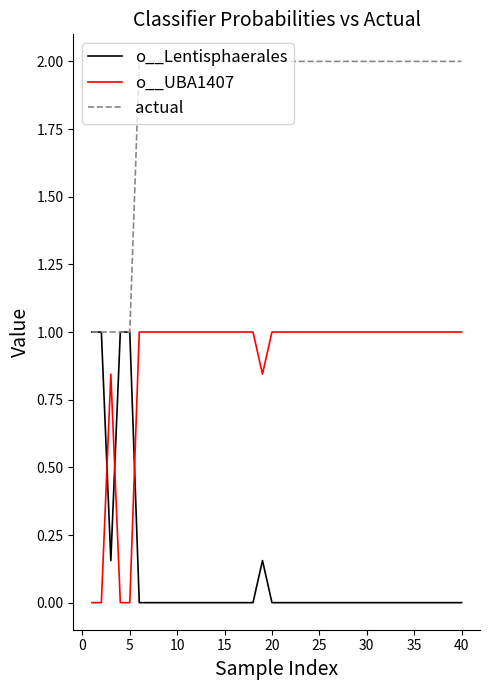

True or false: o__UBA1407 and actual cross at least once.

False